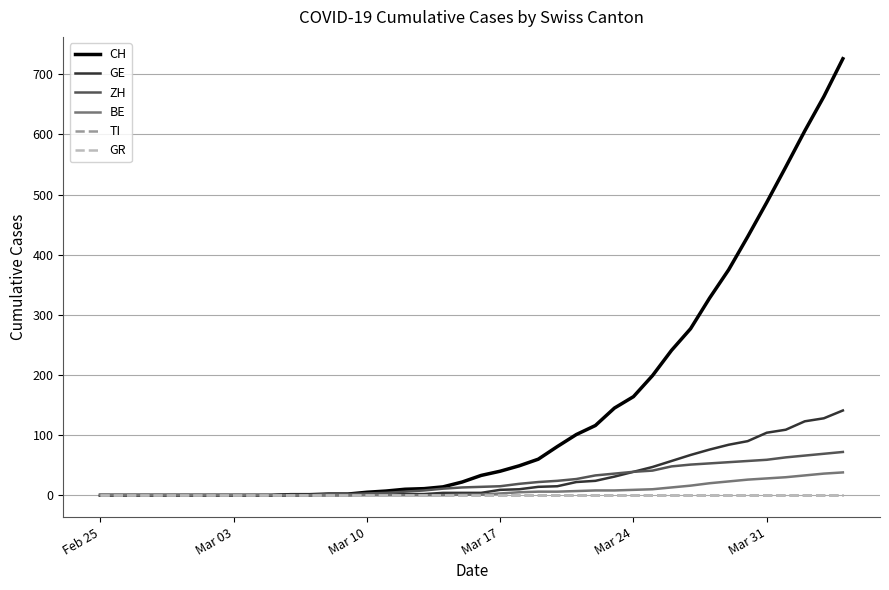

Does the chart have visible grid lines?

Yes